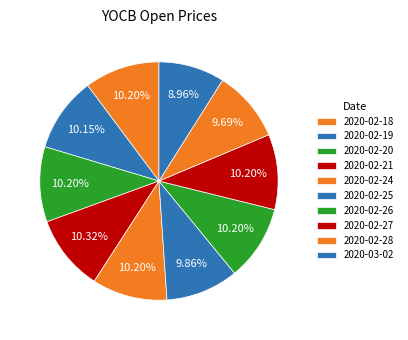

Is there a majority slice in this chart?

No